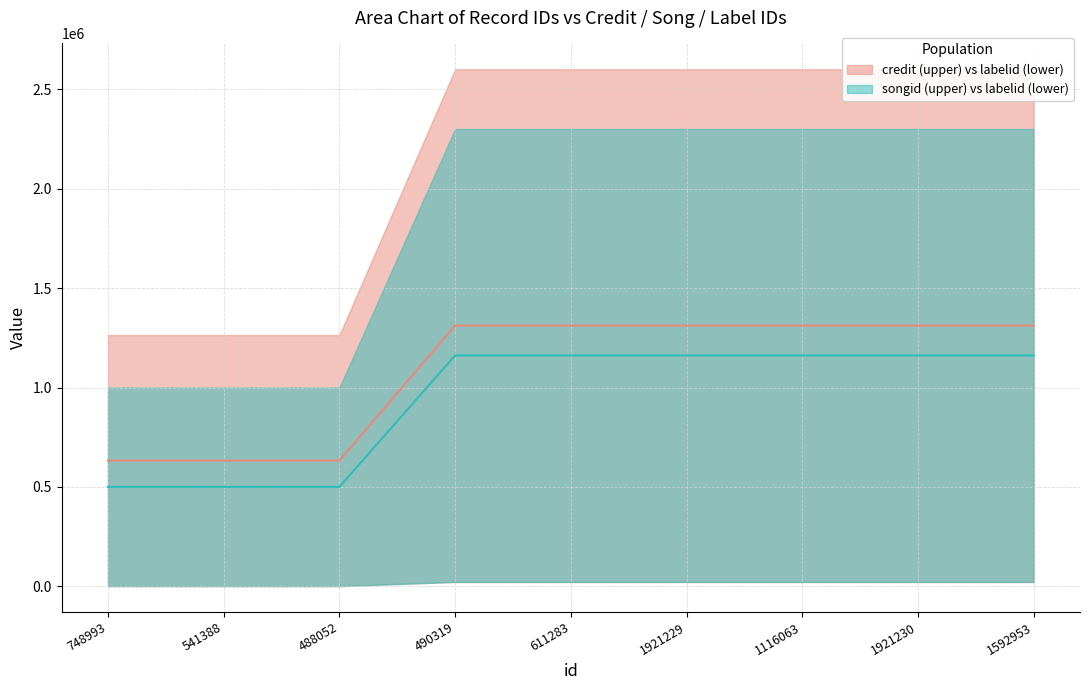

Reading left to right, extract all data points from this chart.

credit: 748993=632112	541388=632112	488052=632112	490319=1311604	611283=1311604	1921229=1311604	1116063=1311604	1921230=1311604	1592953=1311604
songid: 748993=499866	541388=499866	488052=499866	490319=1161397	611283=1161397	1921229=1161397	1116063=1161397	1921230=1161397	1592953=1161397